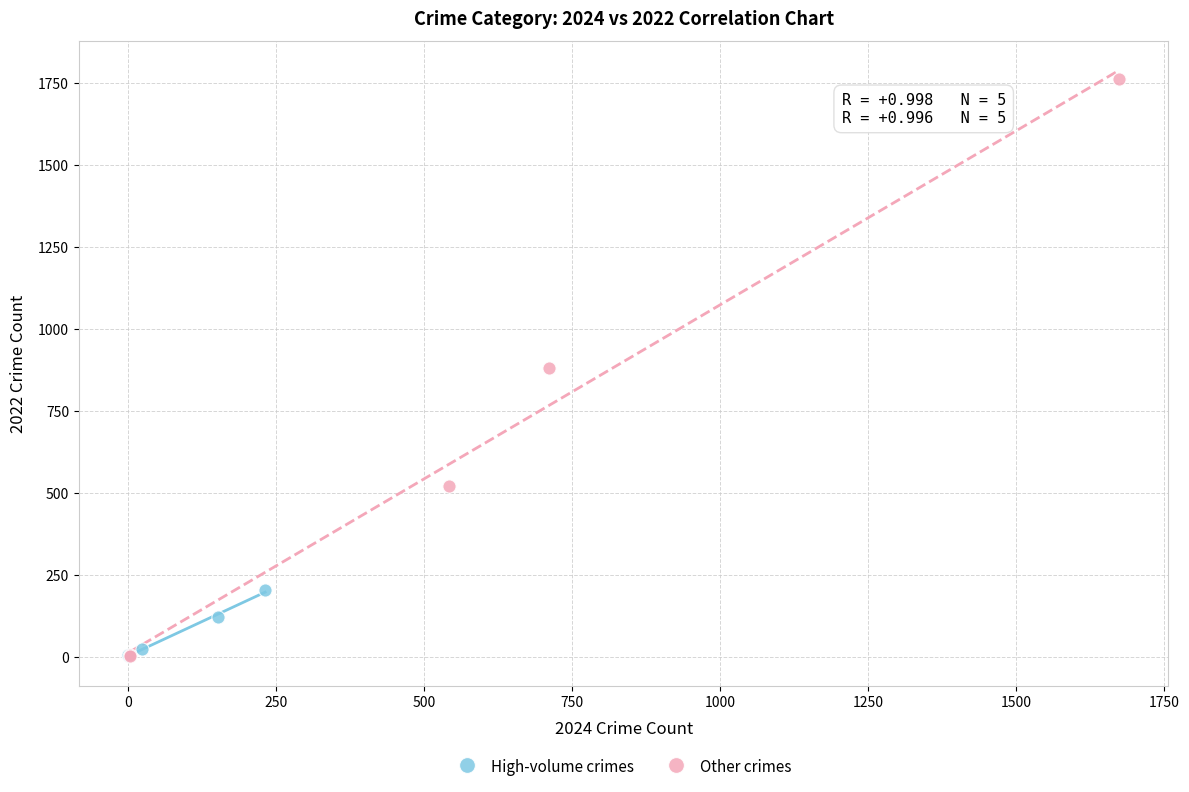

Which series contains the highest Y value?

Other crimes